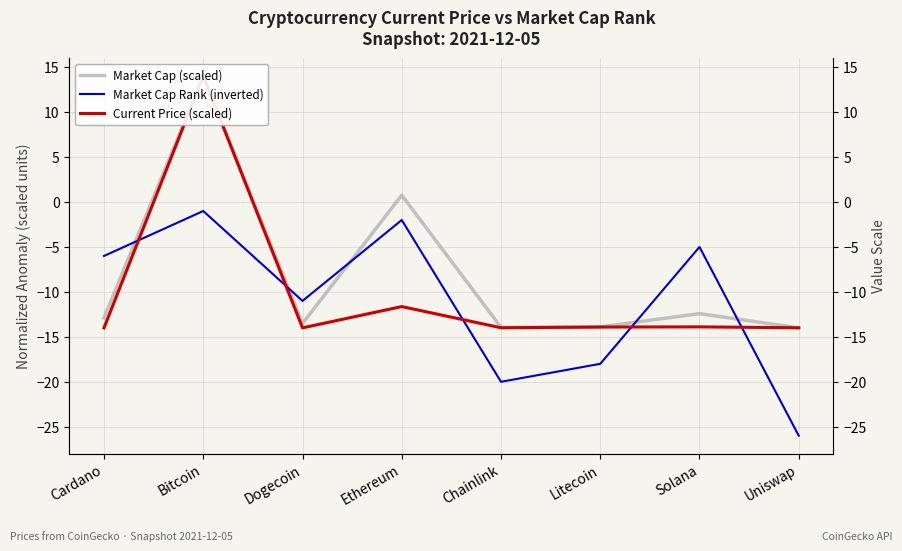

What is the label of the 4th point from the left?

Ethereum